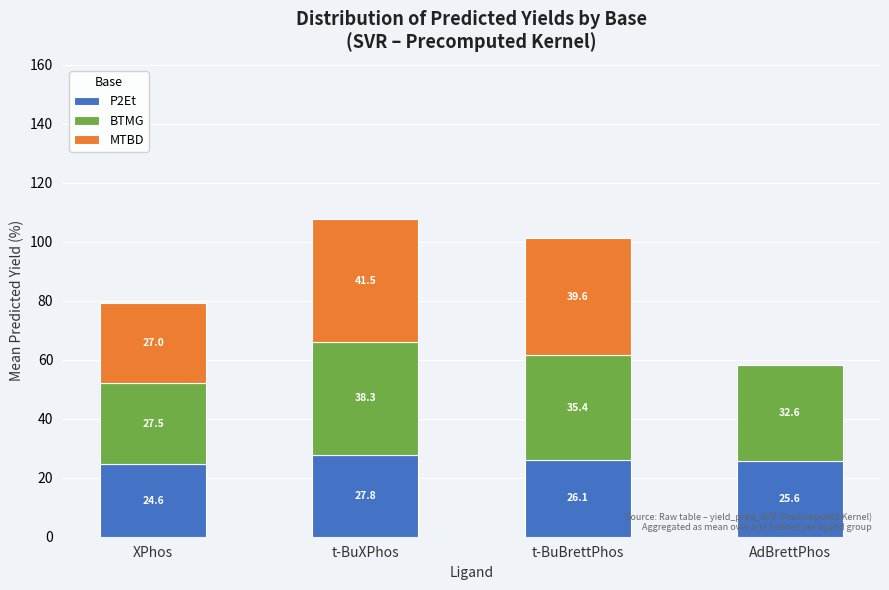

What is the total value across all series at AdBrettPhos?

58.2